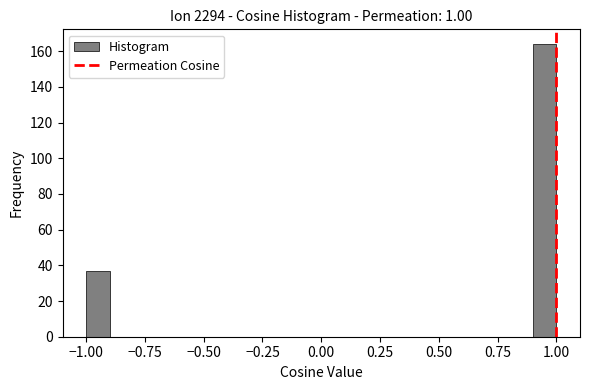

Read against the x-axis, roughly where is the centre of the tallest bar?

0.95